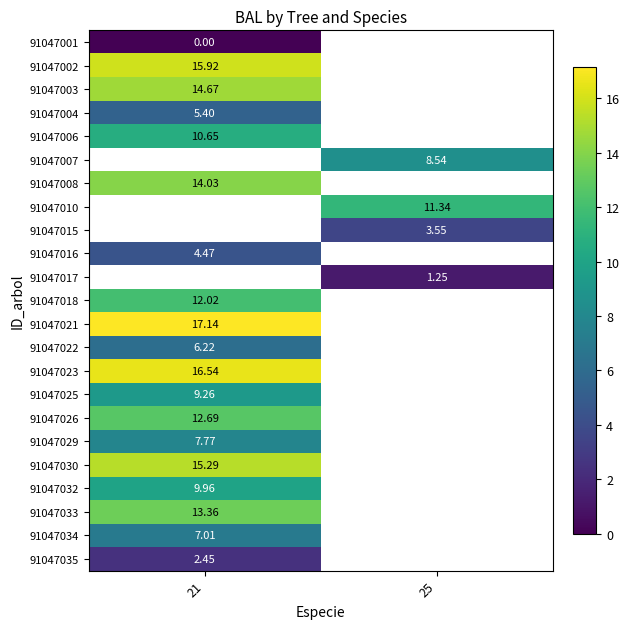

How many data points does each series have?

2